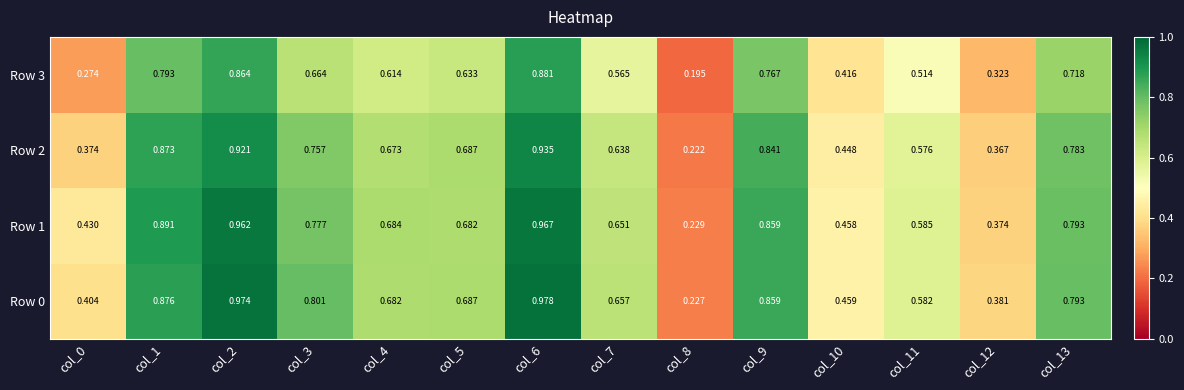

Is the value of Row 0 at col_1 greater than the value of Row 2 at col_2?

No